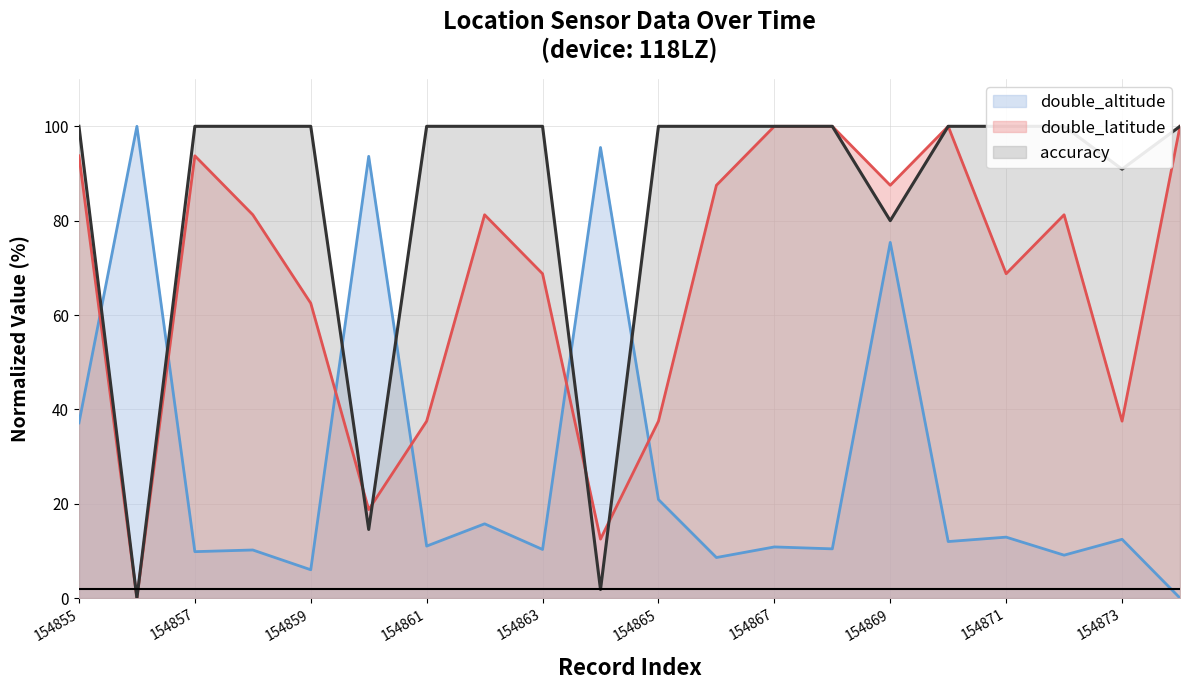

List the series in order of their peak value, lowest first.

double_altitude, double_latitude, accuracy